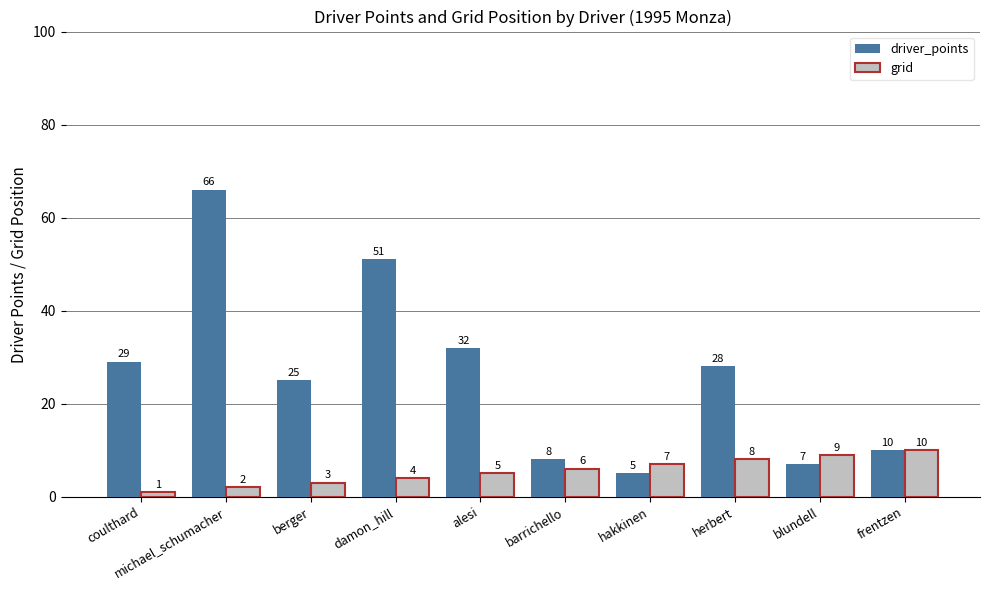

How many values in the driver_points series are below 28?

5